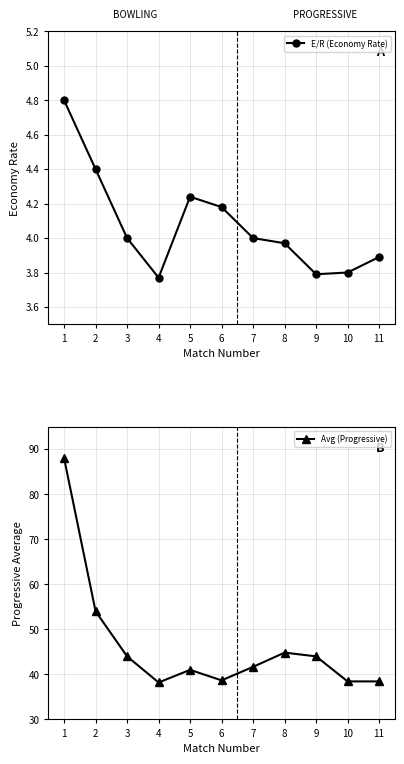

The E/R (Economy Rate) series shows 3.9 at 11. True or false?

True